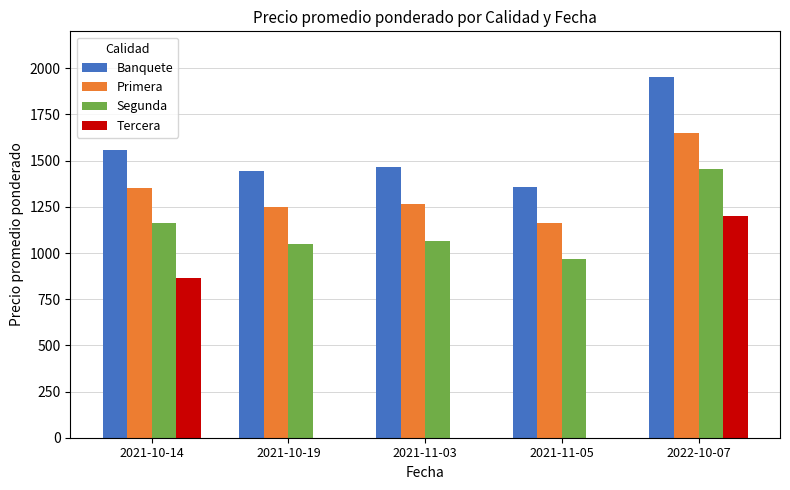

The Banquete series shows 1556.0 at 2021-10-14. True or false?

True